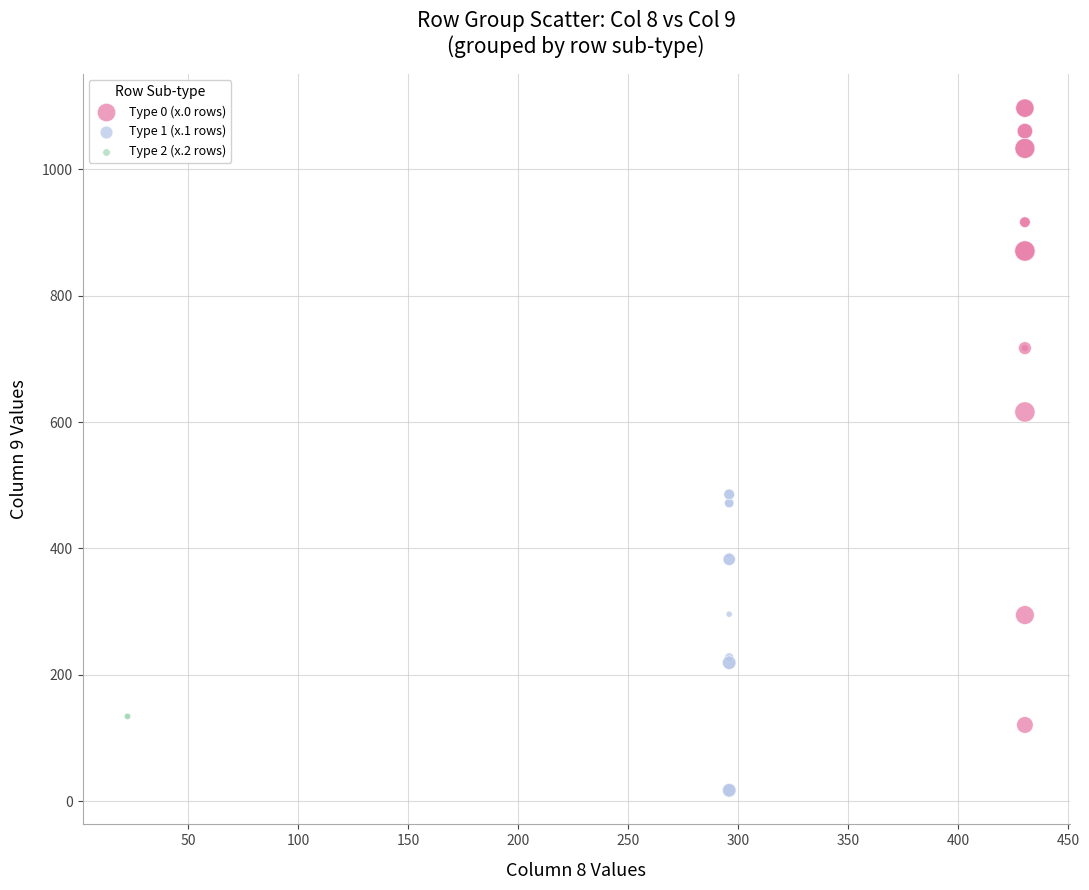

Which series contains the lowest Y value?

Type 1 (x.1 rows)